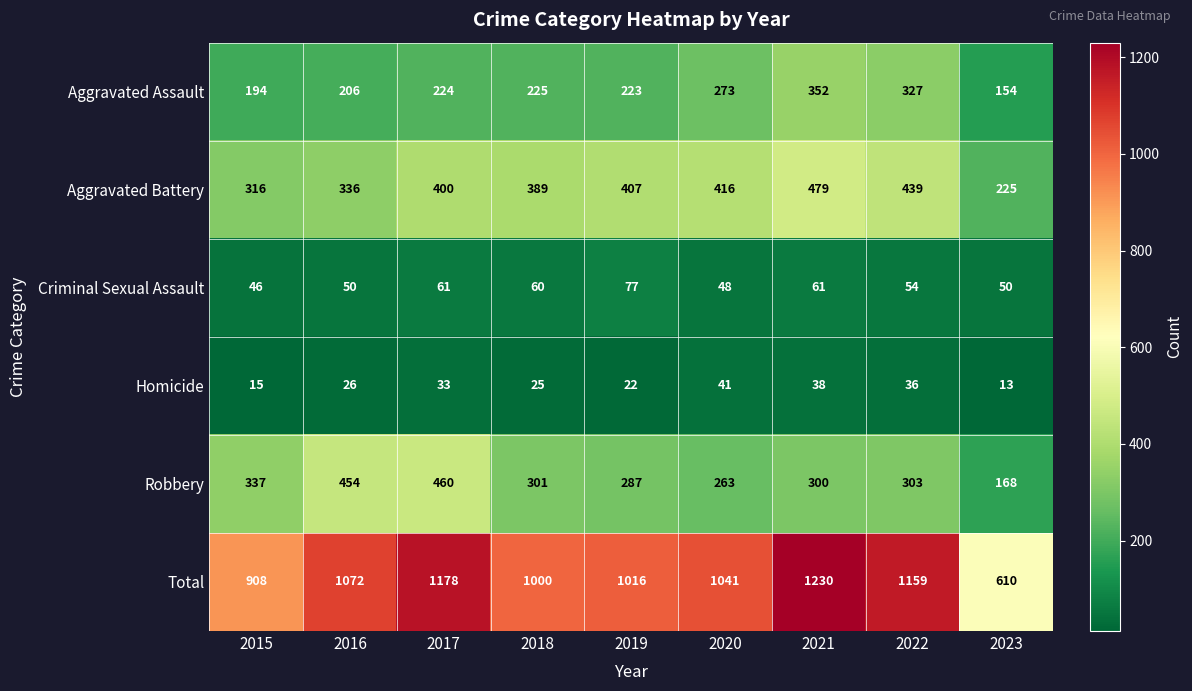

True or false: Robbery has a value of 168 at 2023.

True